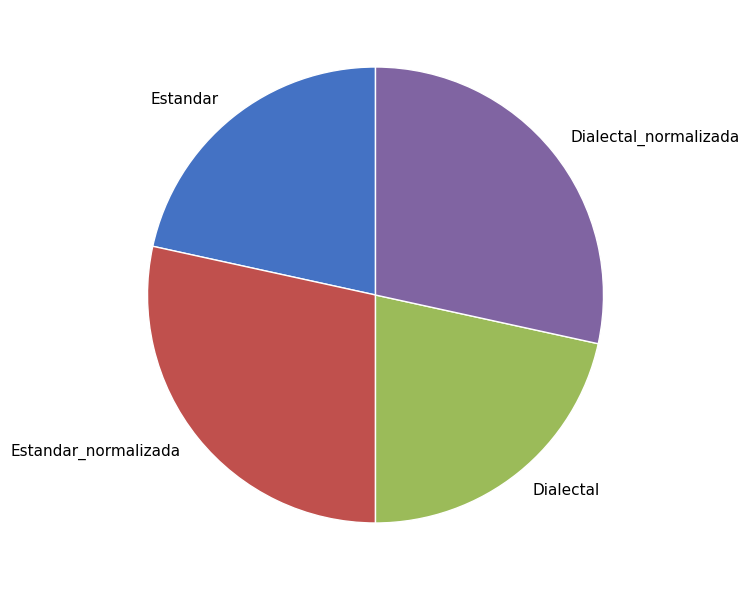

Does any single category account for the majority?

No